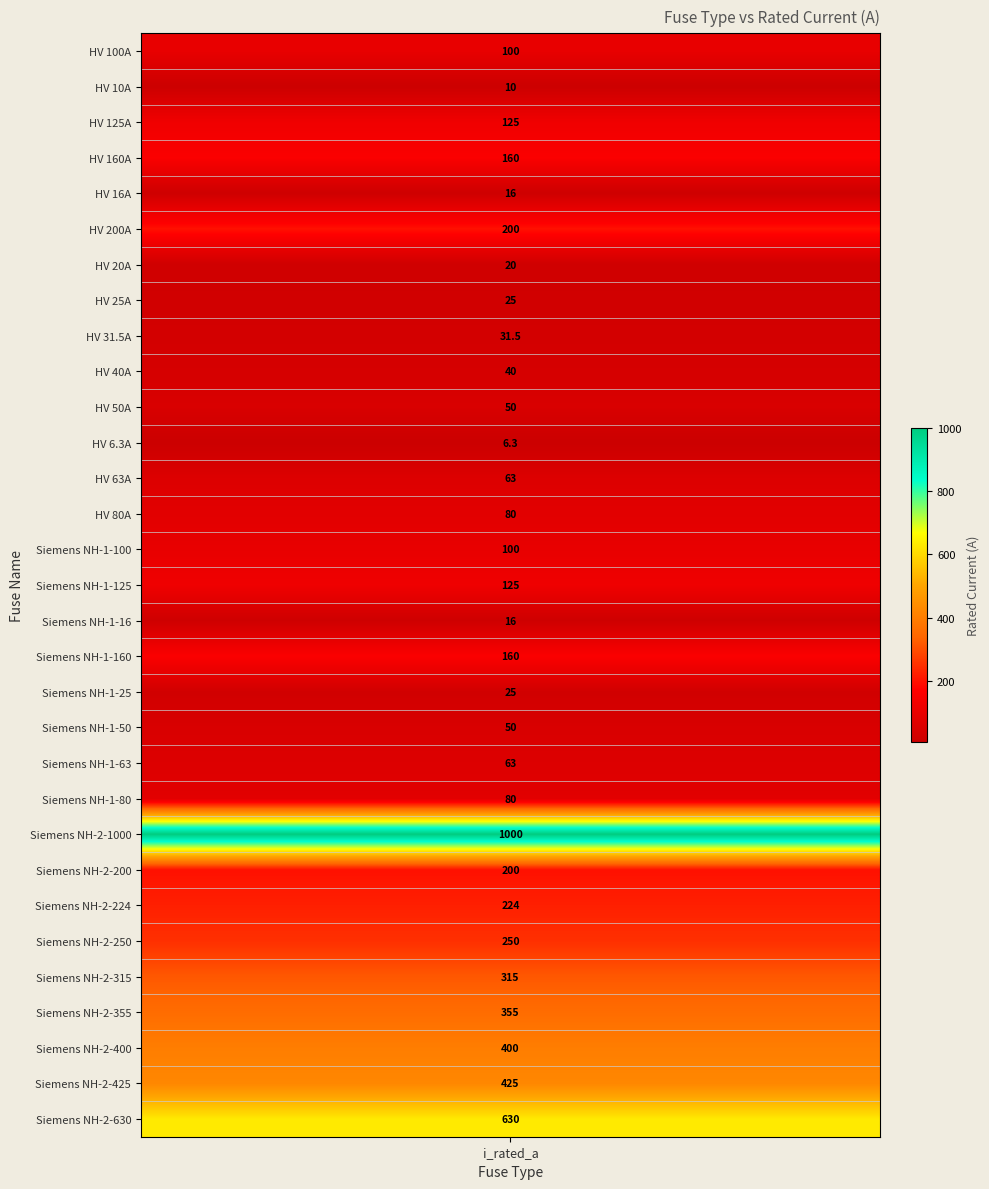

List the labels in order of value, largest first.

Siemens NH-2-1000, Siemens NH-2-630, Siemens NH-2-425, Siemens NH-2-400, Siemens NH-2-355, Siemens NH-2-315, Siemens NH-2-250, Siemens NH-2-224, HV 200A, Siemens NH-2-200, HV 160A, Siemens NH-1-160, HV 125A, Siemens NH-1-125, HV 100A, Siemens NH-1-100, HV 80A, Siemens NH-1-80, HV 63A, Siemens NH-1-63, HV 50A, Siemens NH-1-50, HV 40A, HV 31.5A, HV 25A, Siemens NH-1-25, HV 20A, HV 16A, Siemens NH-1-16, HV 10A, HV 6.3A